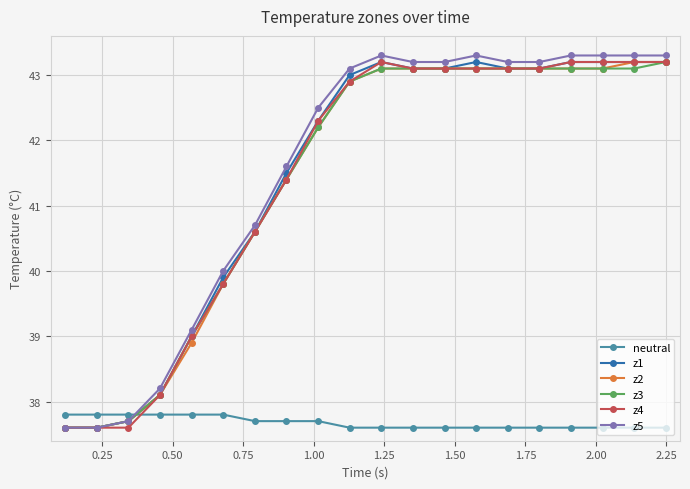

What is the value of the z4 point at the 1st from the left?

37.6